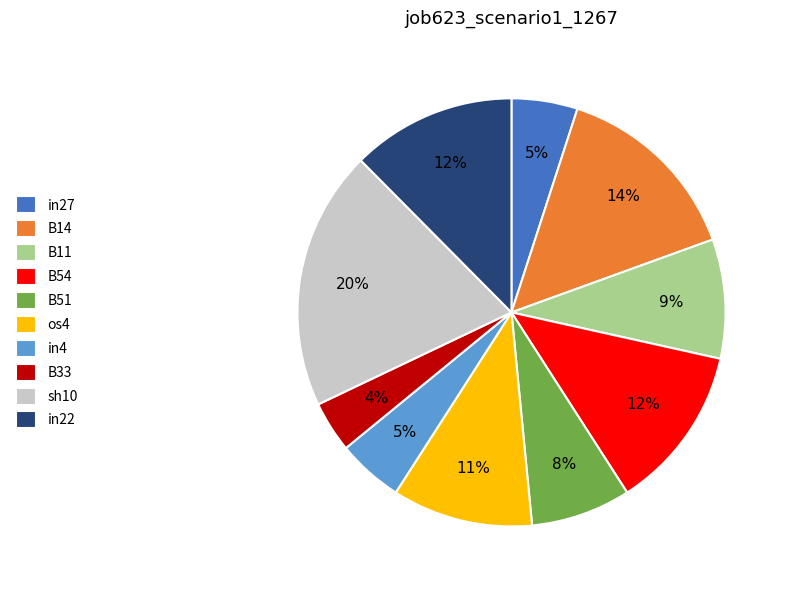

Between B54 and B11, which is larger?

B54